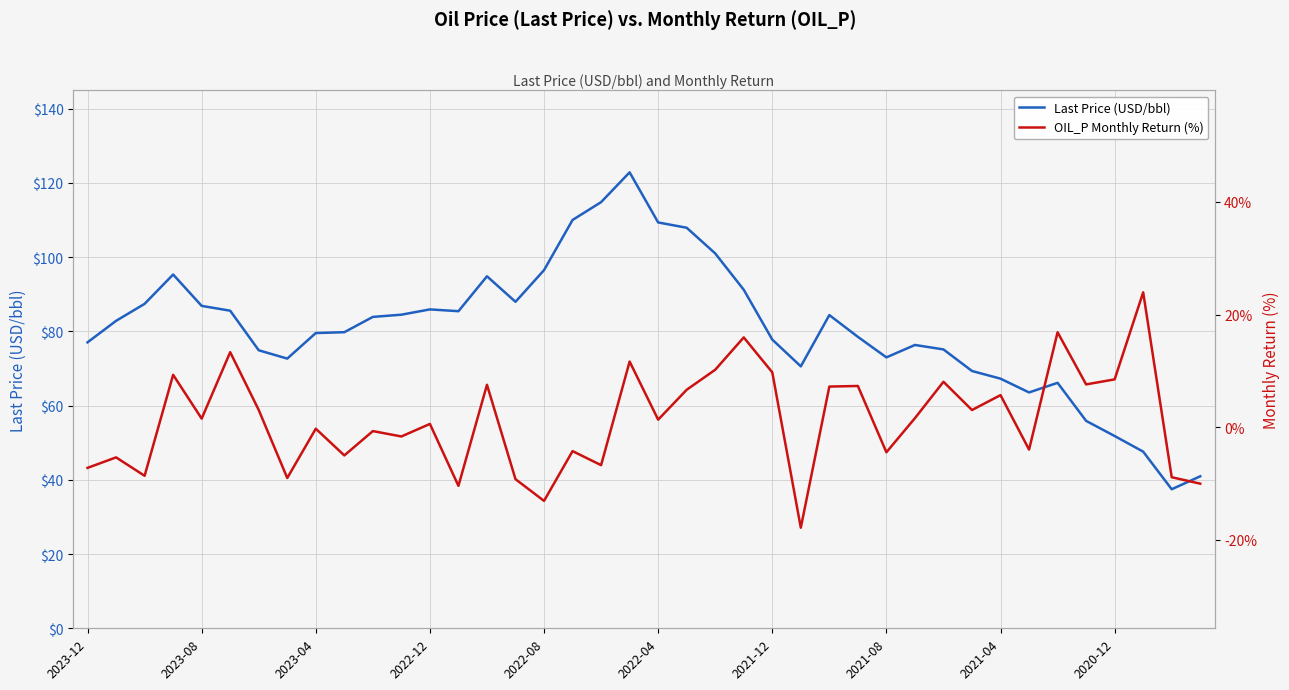

What is the average value of the OIL_P Monthly Return (%) series?

1.3